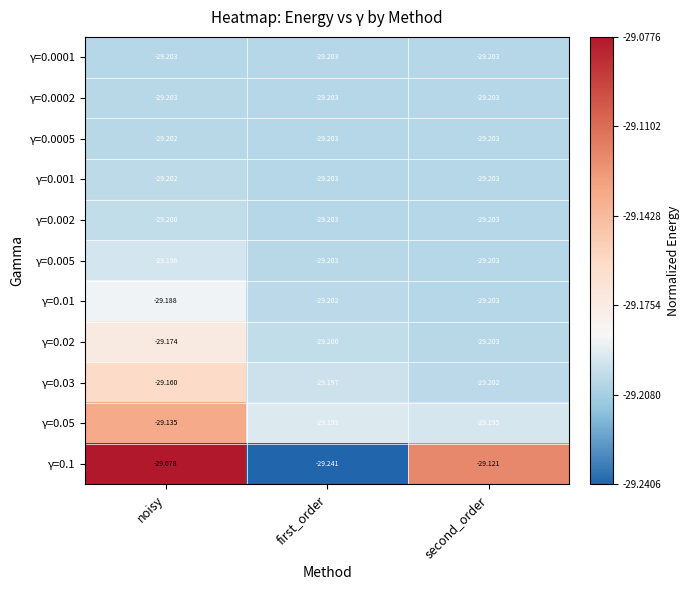

Where is γ=0.0005 nearest to the value -29?

noisy